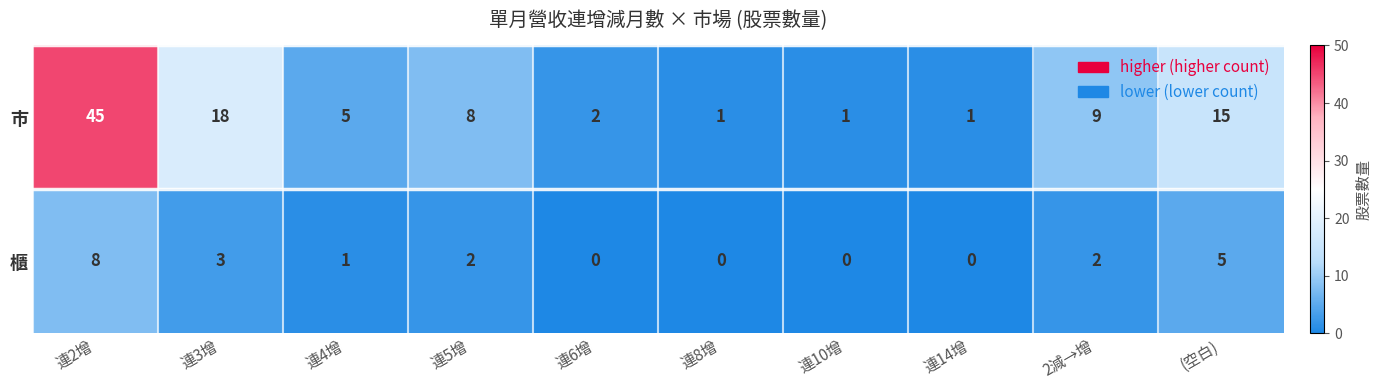

What is the total value across all series at 連10增?

1